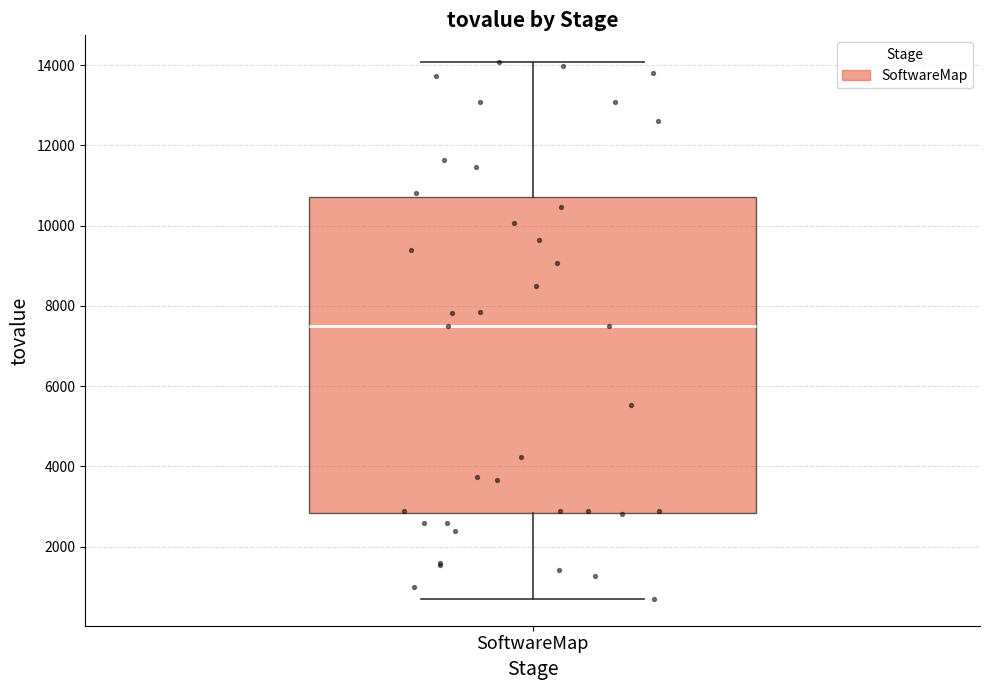

Read this box plot against the y-axis: the position of the median line, the range covered by the box, and the ends of both whiskers. The values are not printed on the chart, so give them approximately, as read against the axis.

median 7400, box 2800 to 10800, whiskers 600 to 14000